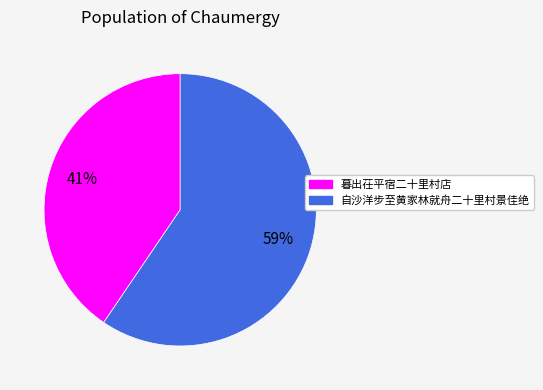

Do 自沙洋步至黄家林就舟二十里村景佳绝 and 暮出茌平宿二十里村店 together represent more than half of the pie?

Yes